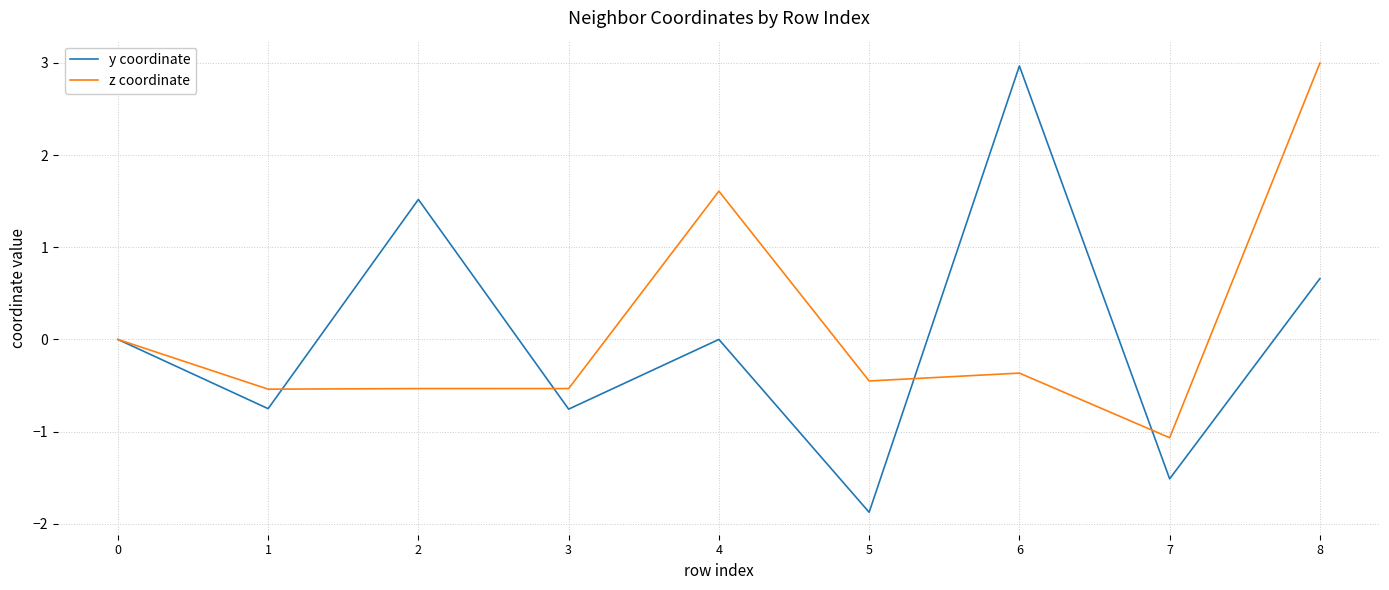

Reading right to left, list all the values displayed in this chart.

y coordinate: 8=0.7	7=-1.5	6=3.0	5=-1.9	4=0.0	3=-0.8	2=1.5	1=-0.8	0=0.0
z coordinate: 8=3.0	7=-1.1	6=-0.4	5=-0.5	4=1.6	3=-0.5	2=-0.5	1=-0.5	0=0.0